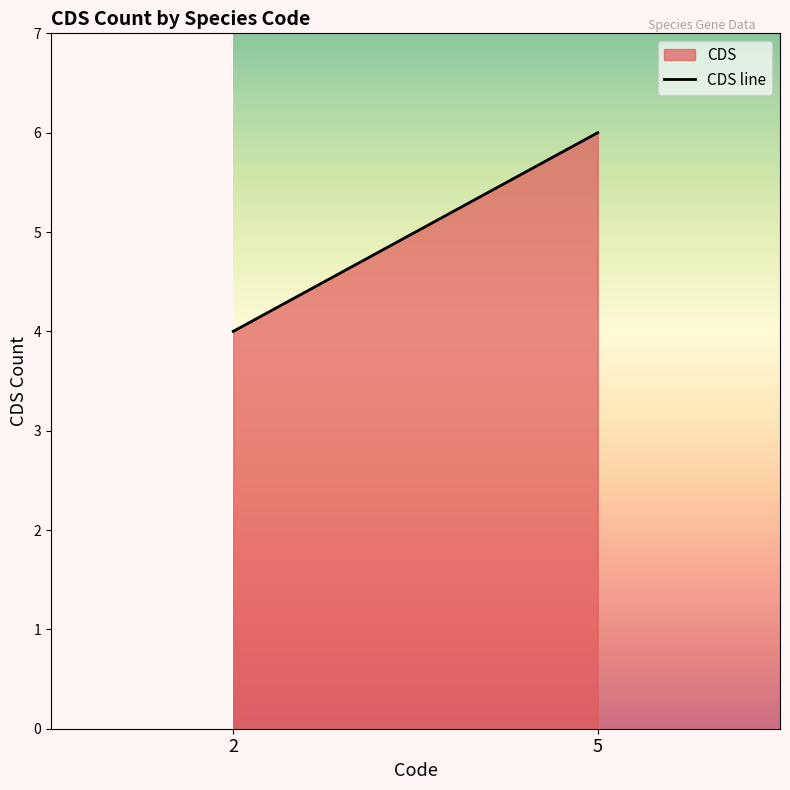

Approximately how many times larger is the value at 2 compared to 5?

0.7